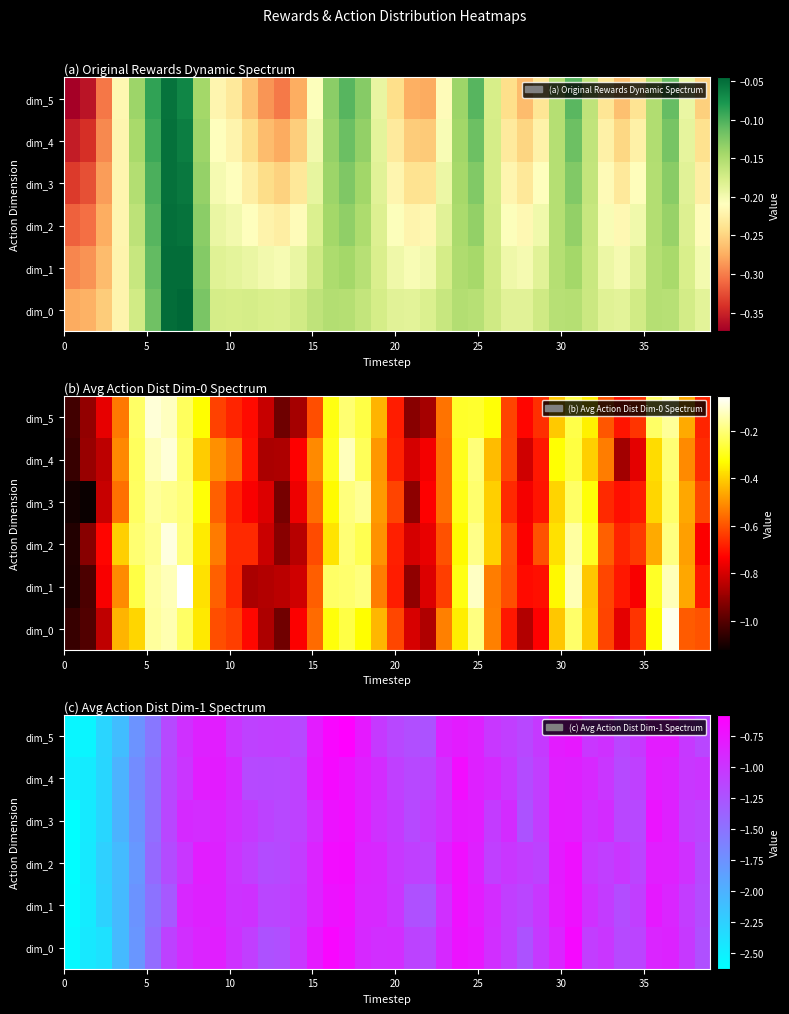

What is the minimum value shown in the chart?

-2.6